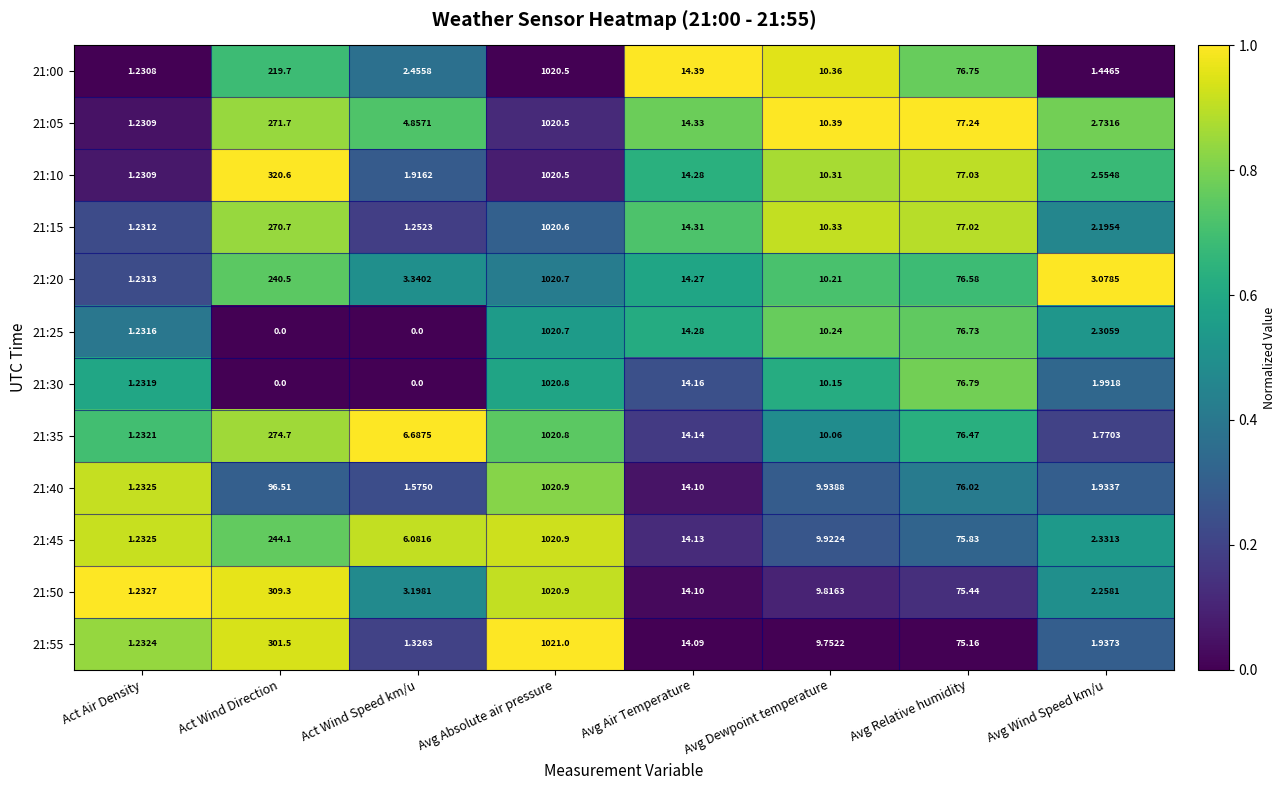

Rank the categories by 21:55 value from highest to lowest.

Avg Absolute air pressure, Act Wind Direction, Avg Relative humidity, Avg Air Temperature, Avg Dewpoint temperature, Avg Wind Speed km/u, Act Wind Speed km/u, Act Air Density